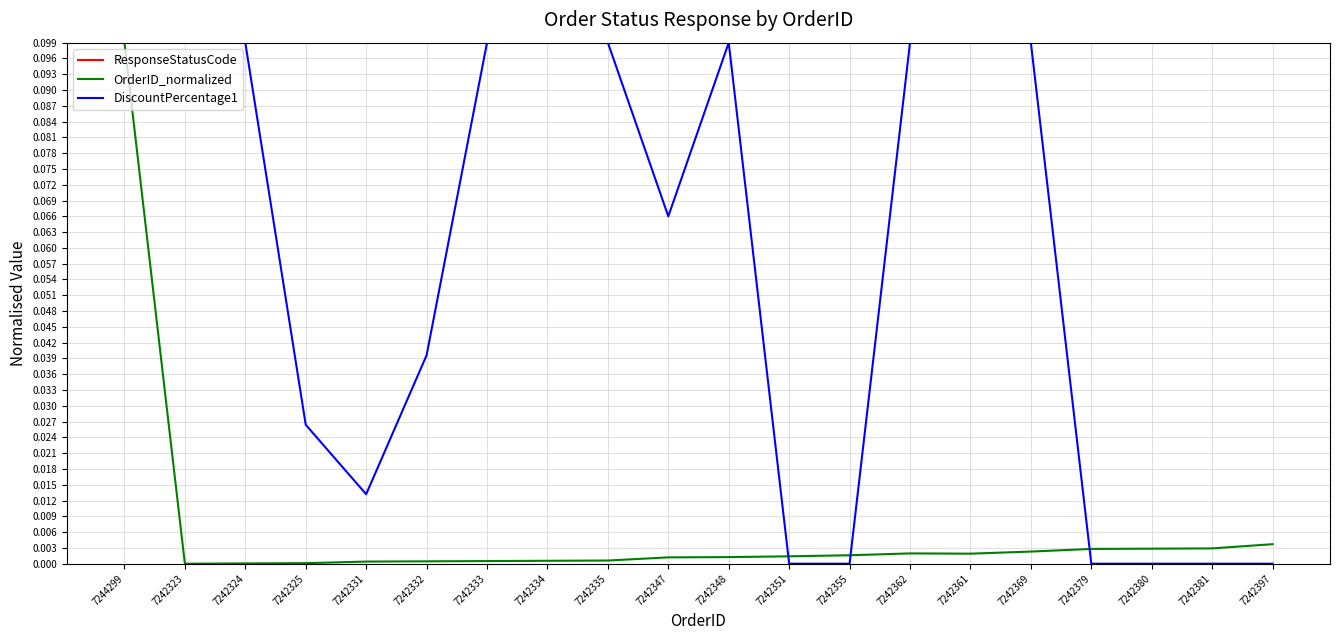

Is it true that DiscountPercentage1 equals 0.1 at 7242369?

False